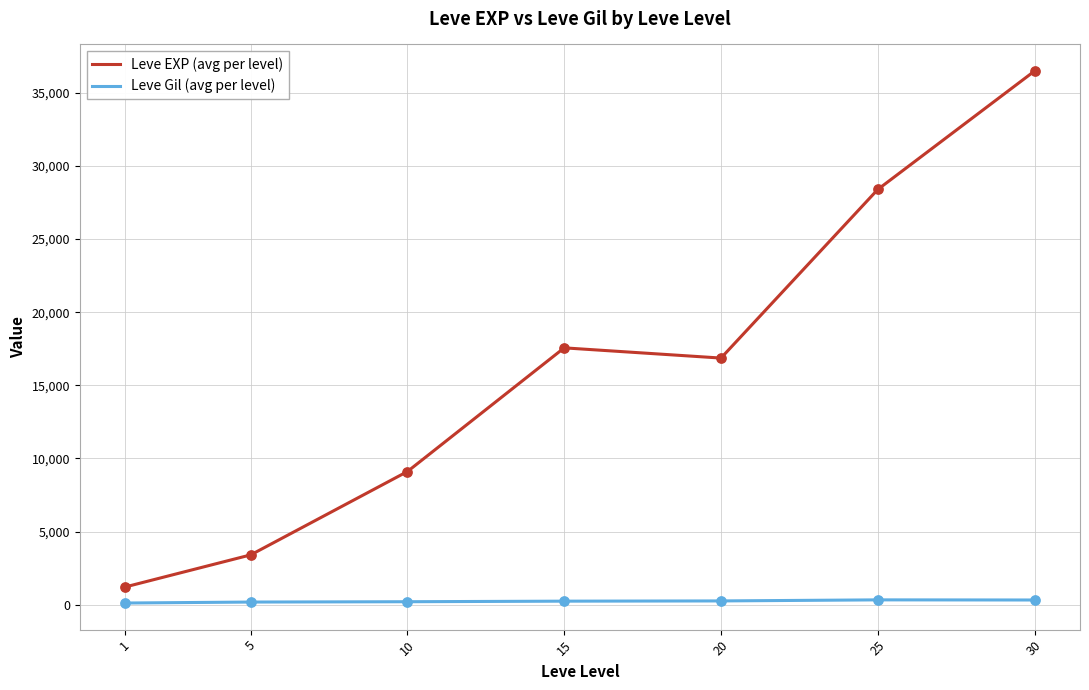

At how many categories does at least one series exceed 25975?

2